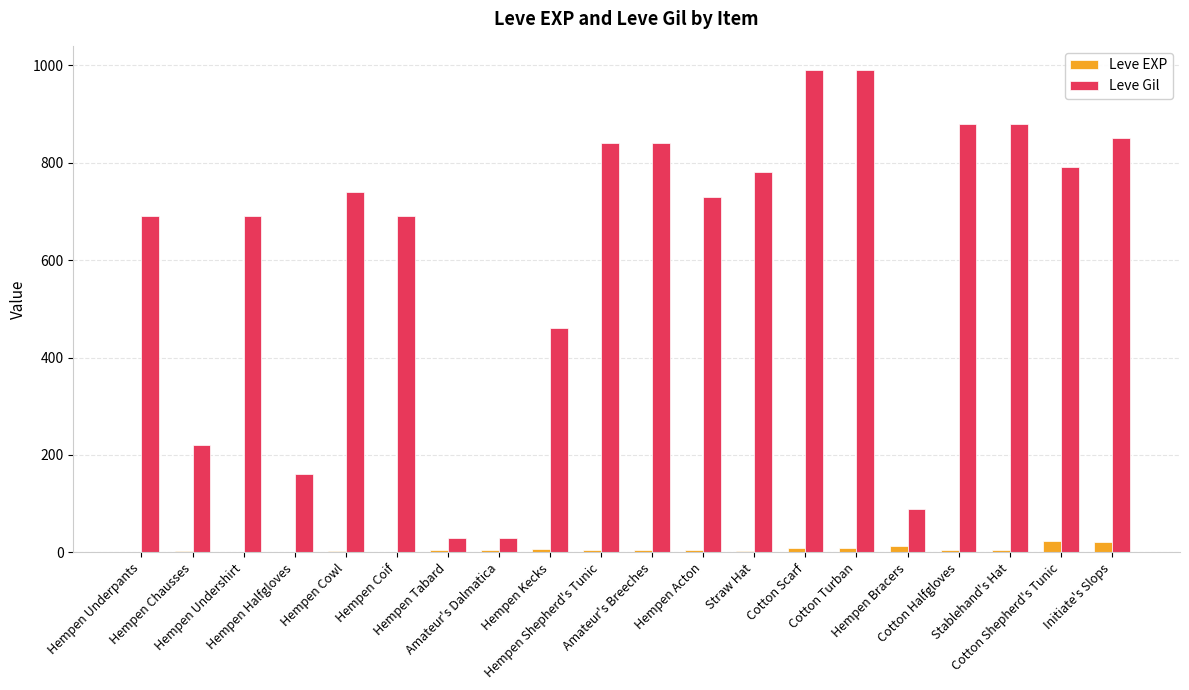

Which series has the largest range (max minus min)?

Leve Gil